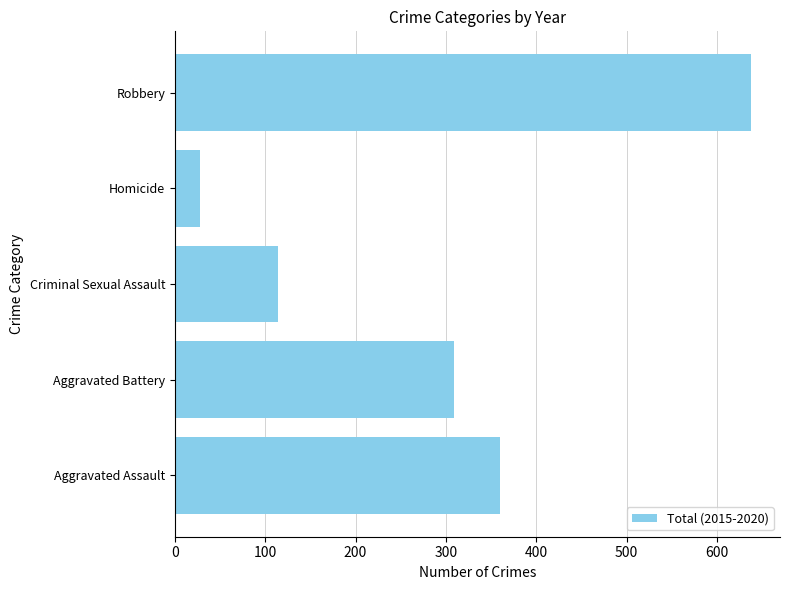

Are the bars horizontal?

Yes